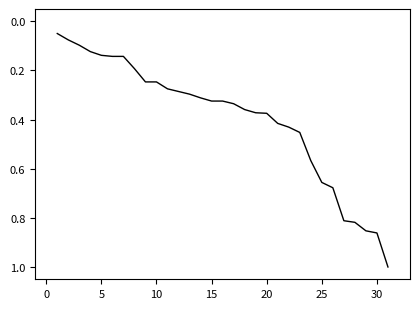

How many series are shown in this chart?

1